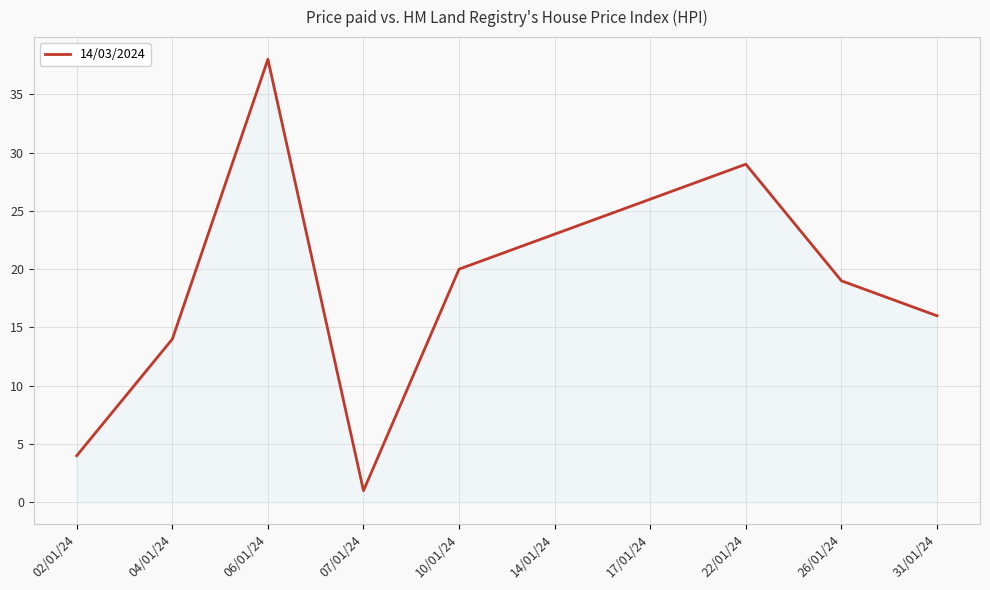

Reading right to left, list all the values displayed in this chart.

16	19	29	26	23	20	1	38	14	4